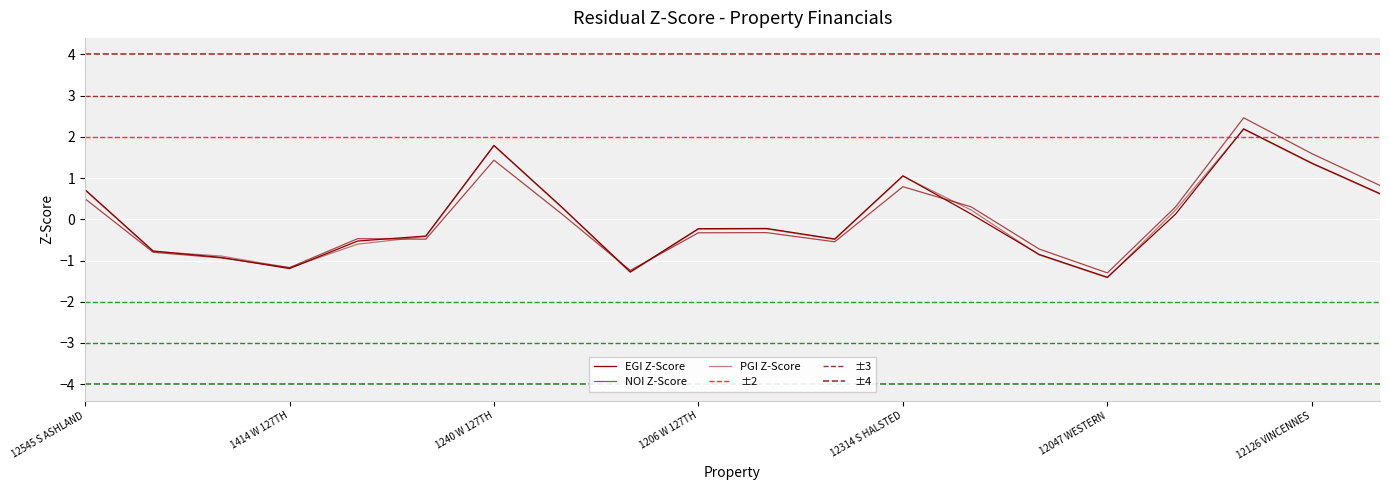

Where do EGI and NOI first cross each other?

12647 S JUSTINE and 1414 W 127TH